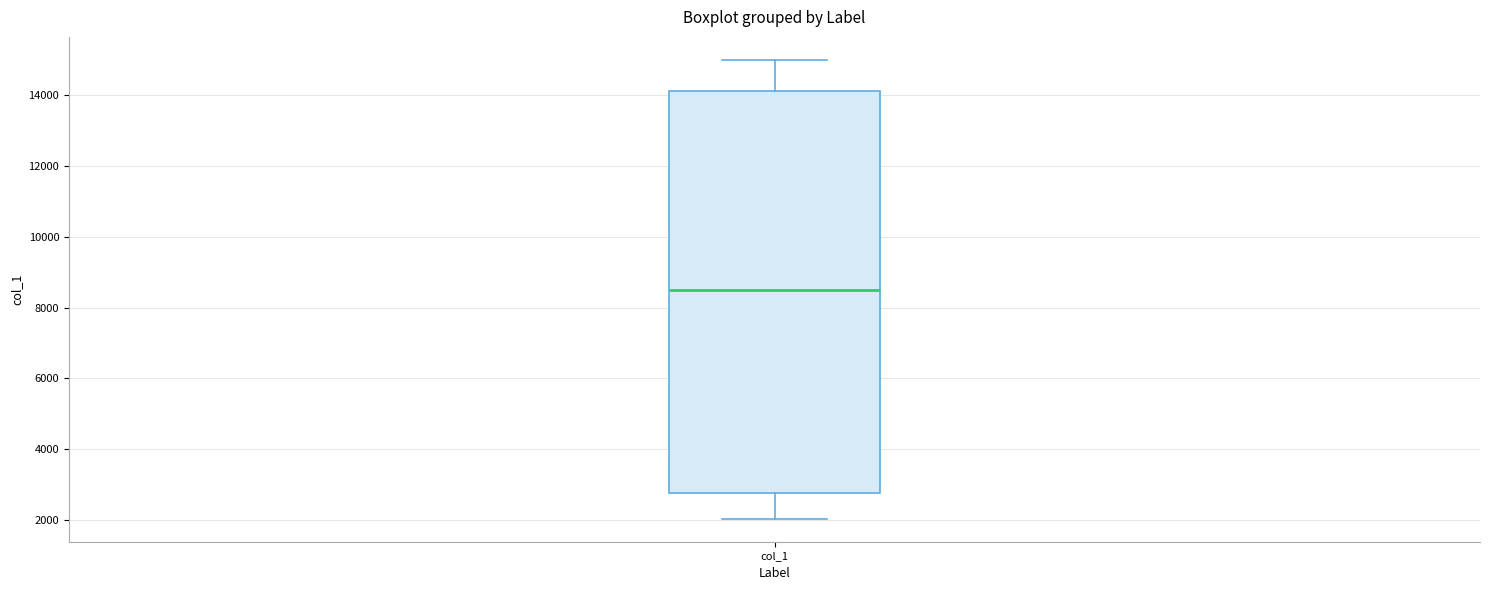

Read this box plot against the y-axis: the position of the median line, the range covered by the box, and the ends of both whiskers. The values are not printed on the chart, so give them approximately, as read against the axis.

median 8600, box 2800 to 14200, whiskers 2000 to 15000